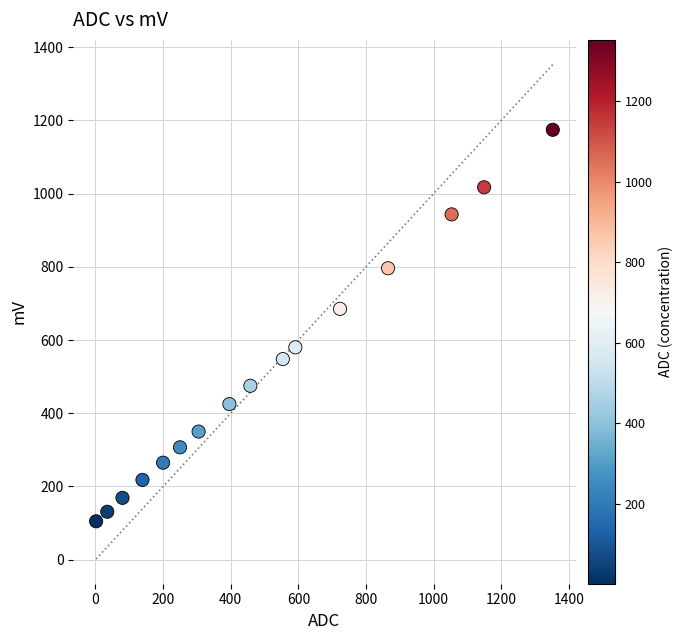

What is the range of Y values (max minus min)?

1069